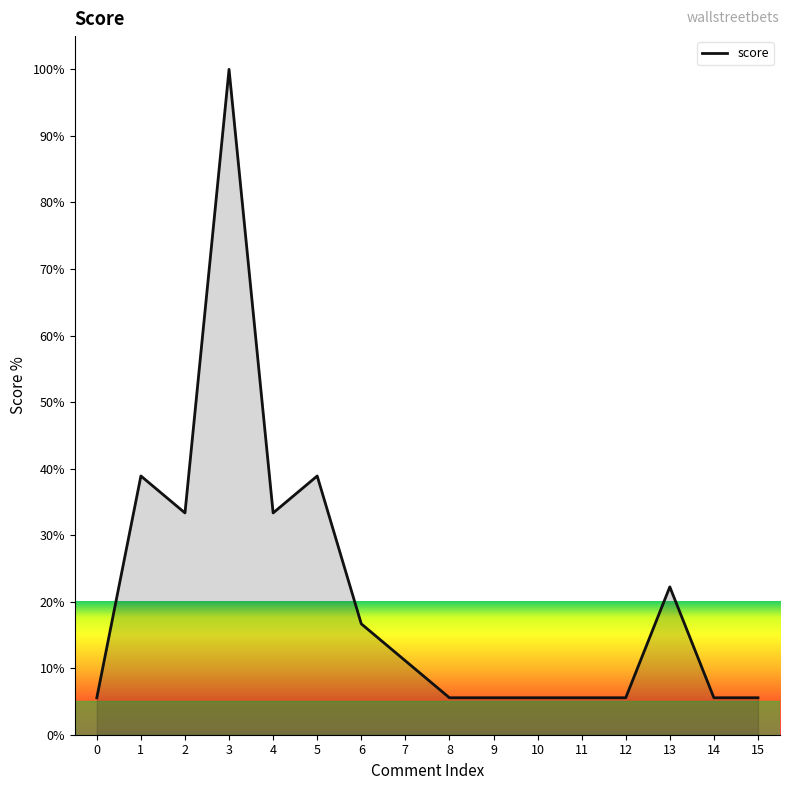

What is the change in value from 5 to 13?

-16.7